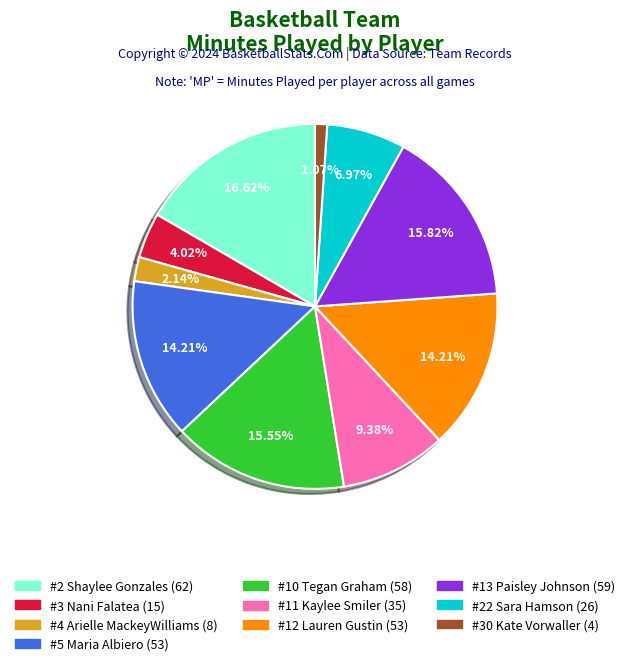

Approximately how many times larger is the value at #2 Shaylee Gonzales compared to #12 Lauren Gustin?

1.2